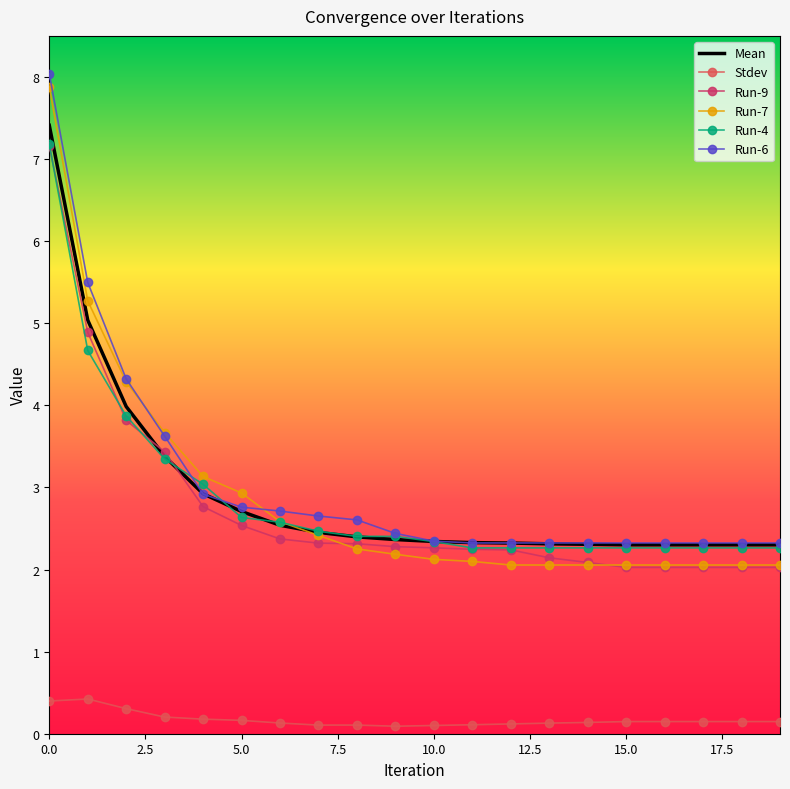

What are all the series names shown in the legend?

Mean, Stdev, Run-9, Run-7, Run-4, Run-6